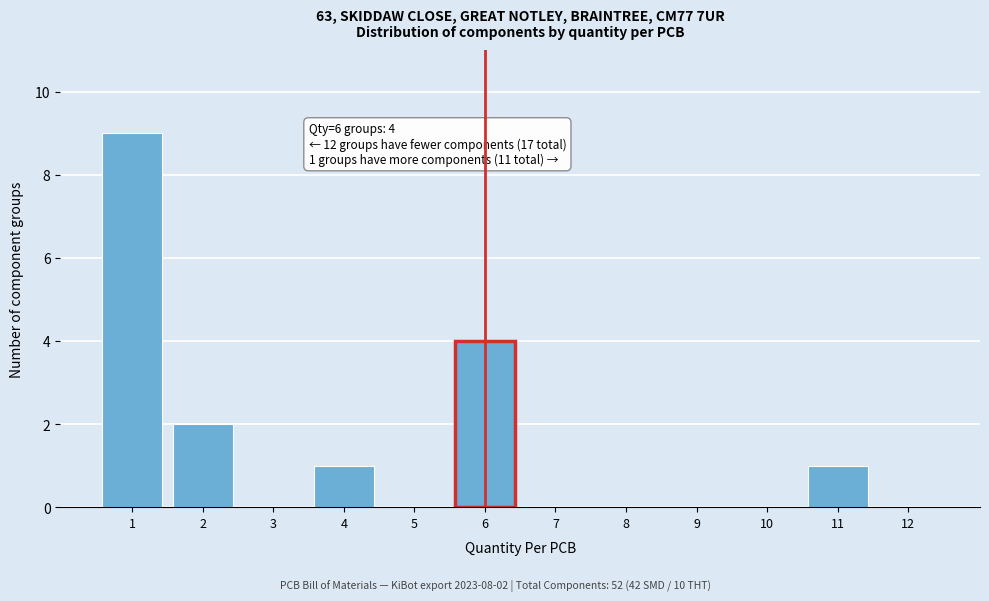

Reading right to left, transcribe all the data shown in this chart.

12=0	11=1	10=0	9=0	8=0	7=0	6=4	5=0	4=1	3=0	2=2	1=9